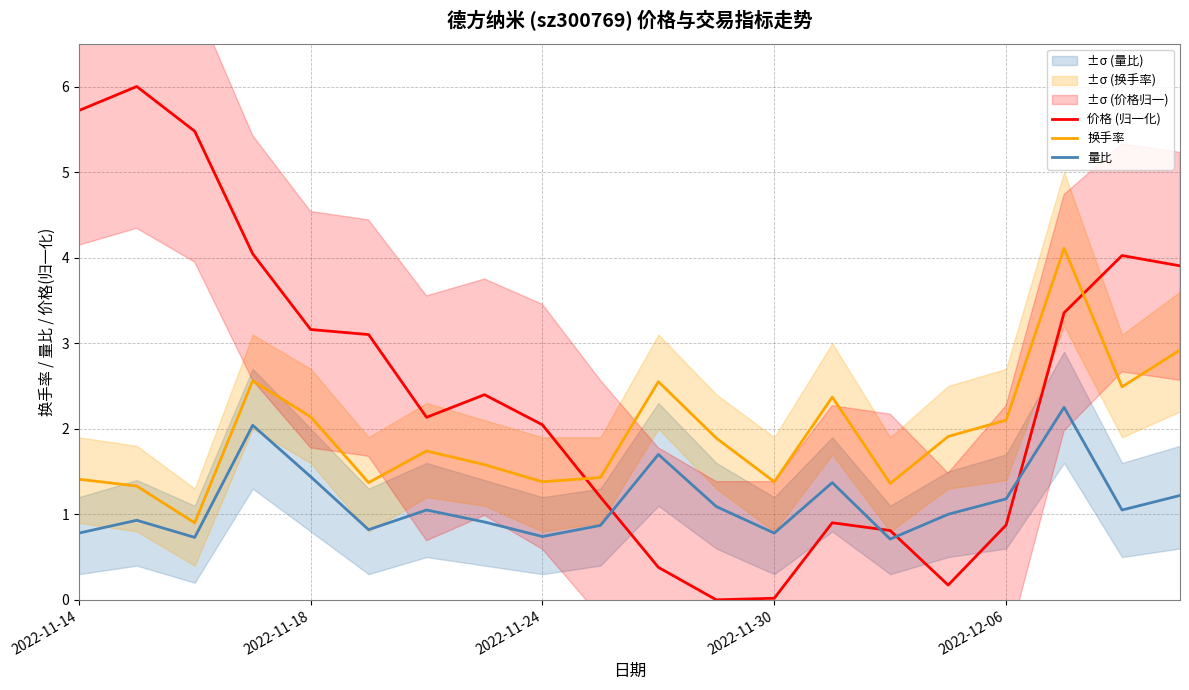

Which series has the largest total across all categories?

价格 (归一化)